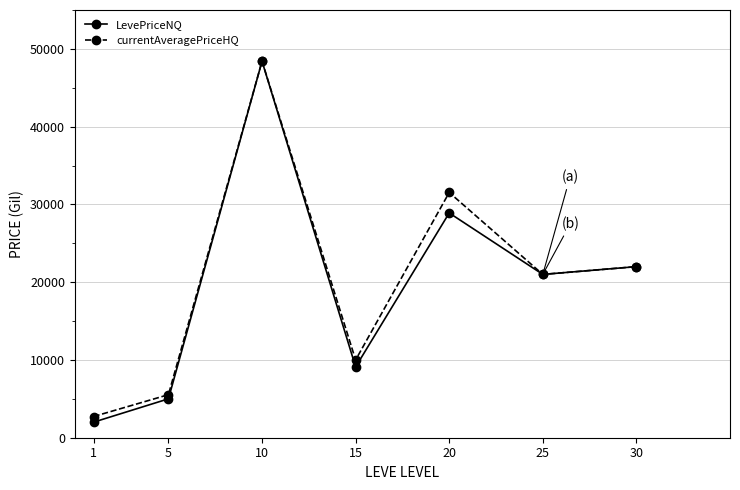

Where is the first local minimum for LevePriceNQ?

15